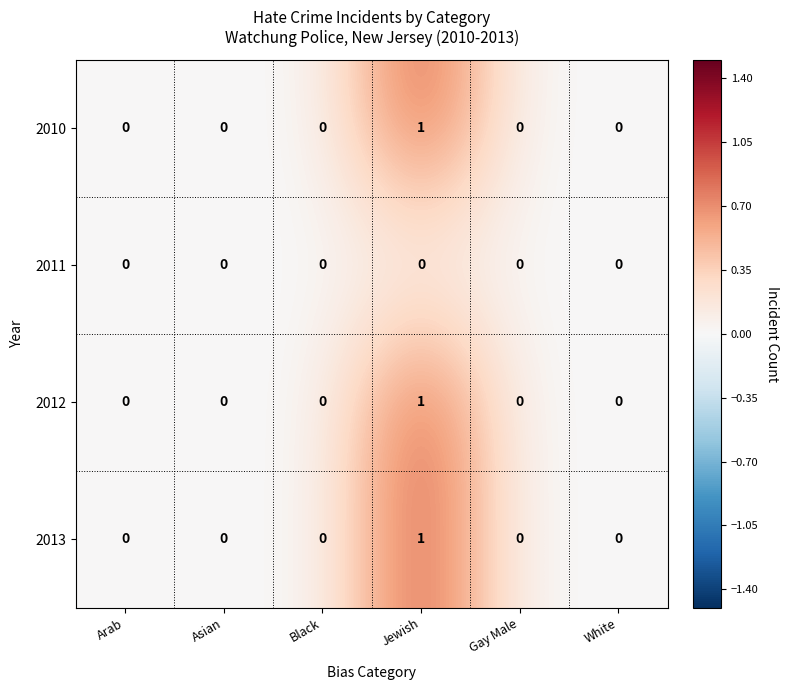

Which category has the highest value in the 2013 series?

Jewish